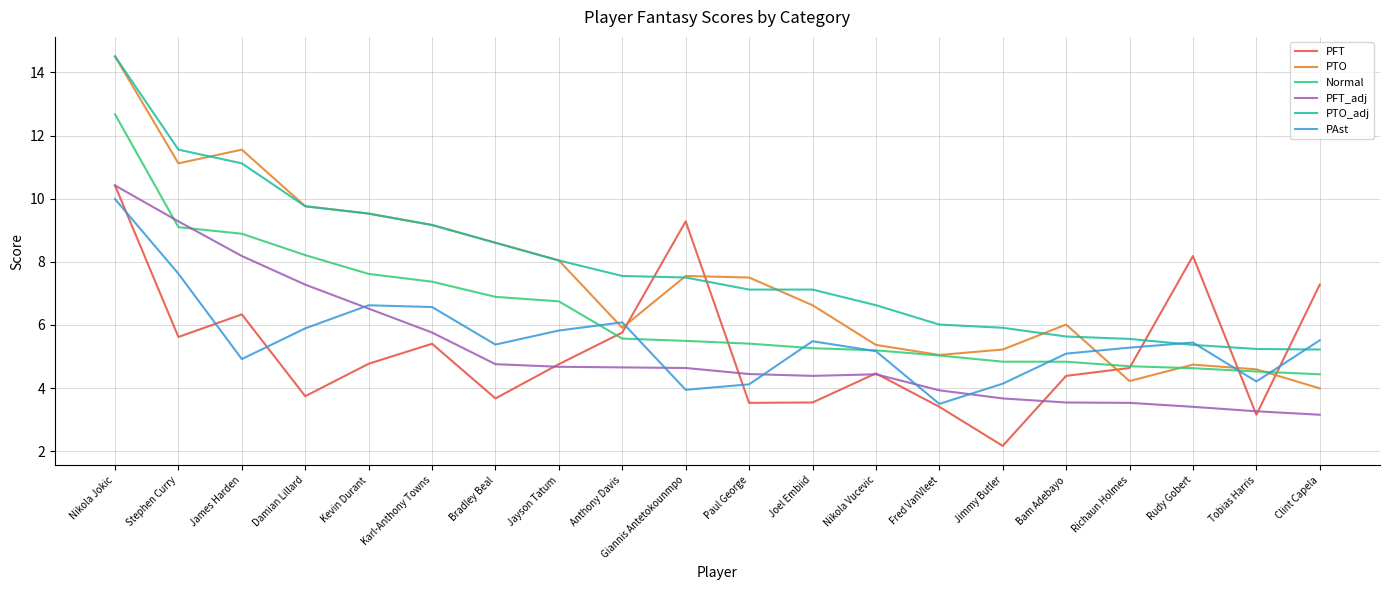

Is the value of Normal at Paul George greater than the value of PFT_adj at Bradley Beal?

Yes